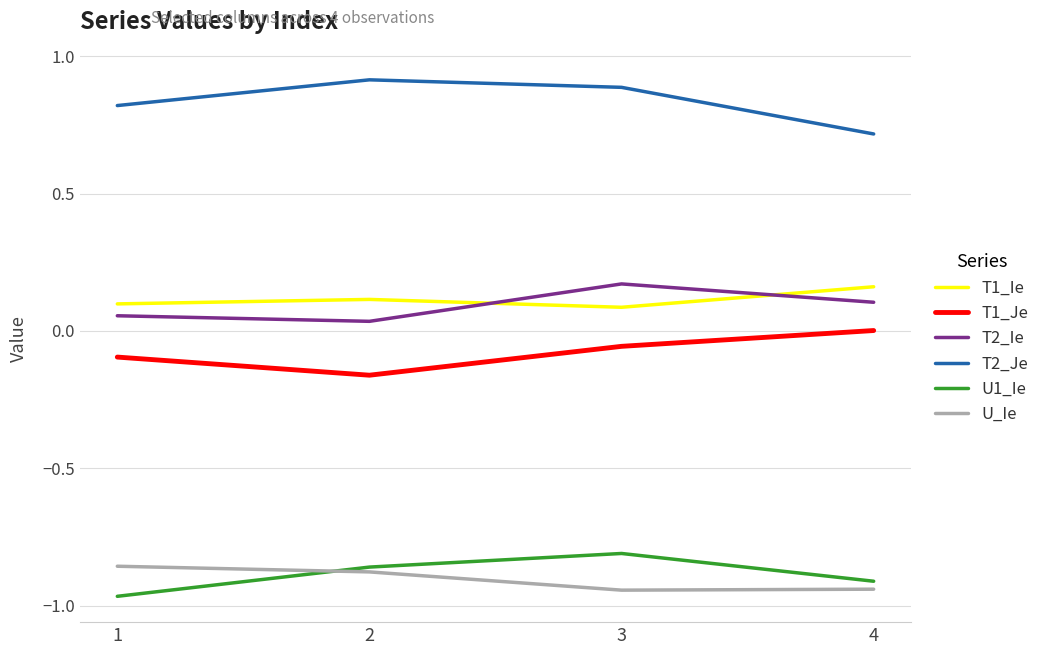

Is it true that T1_Ie equals 0.0 at 3?

False